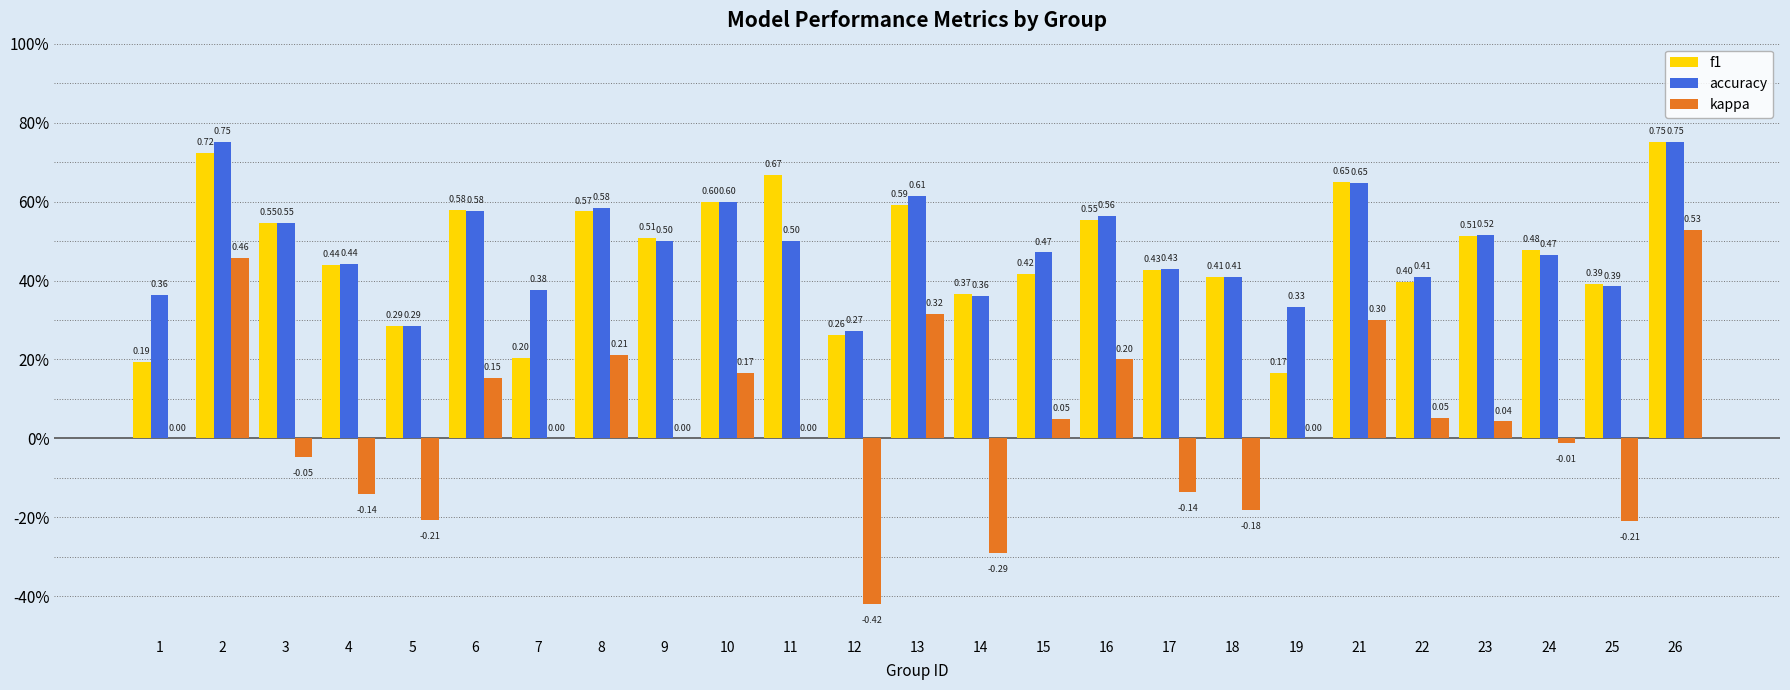

Are the bars horizontal?

No